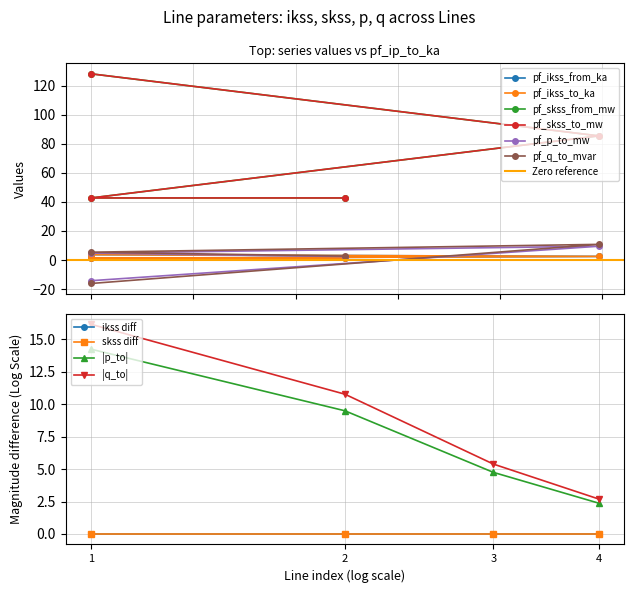

Between Line_2 and Line_0, which is larger?

Line_0